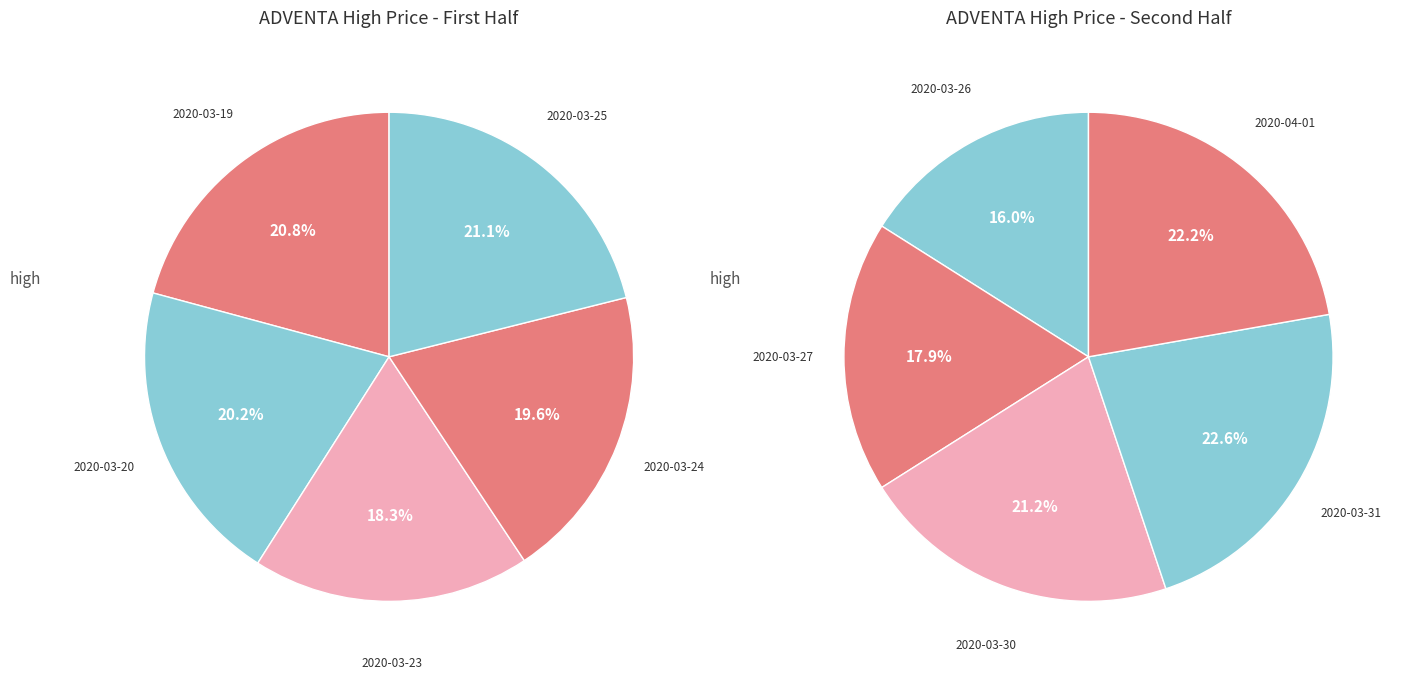

Rank the categories by value from highest to lowest.

2020-03-31, 2020-04-01, 2020-03-30, 2020-03-27, 2020-03-26, 2020-03-25, 2020-03-19, 2020-03-20, 2020-03-24, 2020-03-23